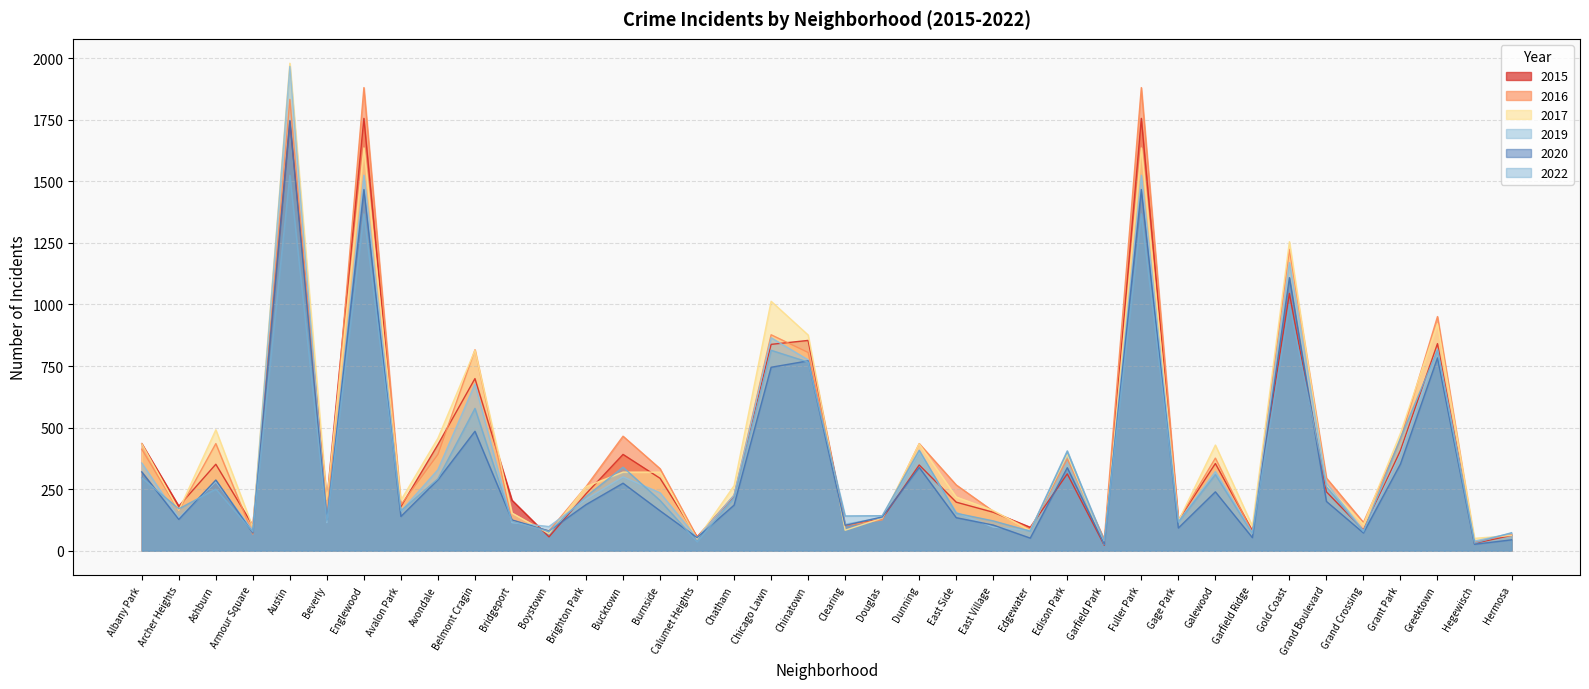

True or false: 2019 has a value of 52 at Archer Heights.

False